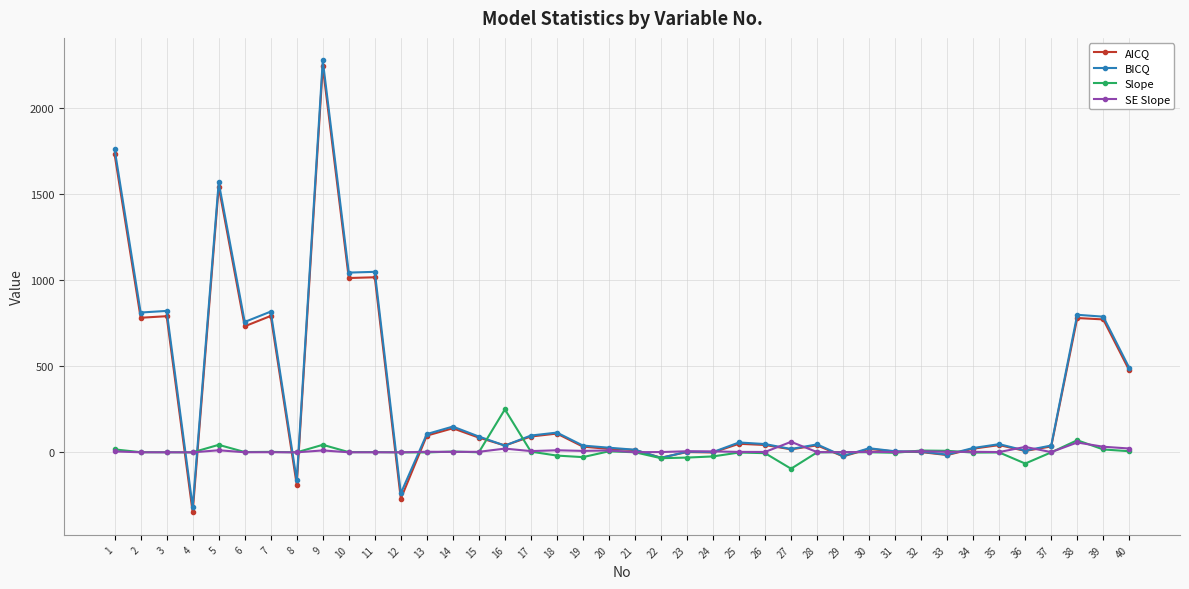

List the series in order of their peak value, lowest first.

SE Slope, Slope, AICQ, BICQ